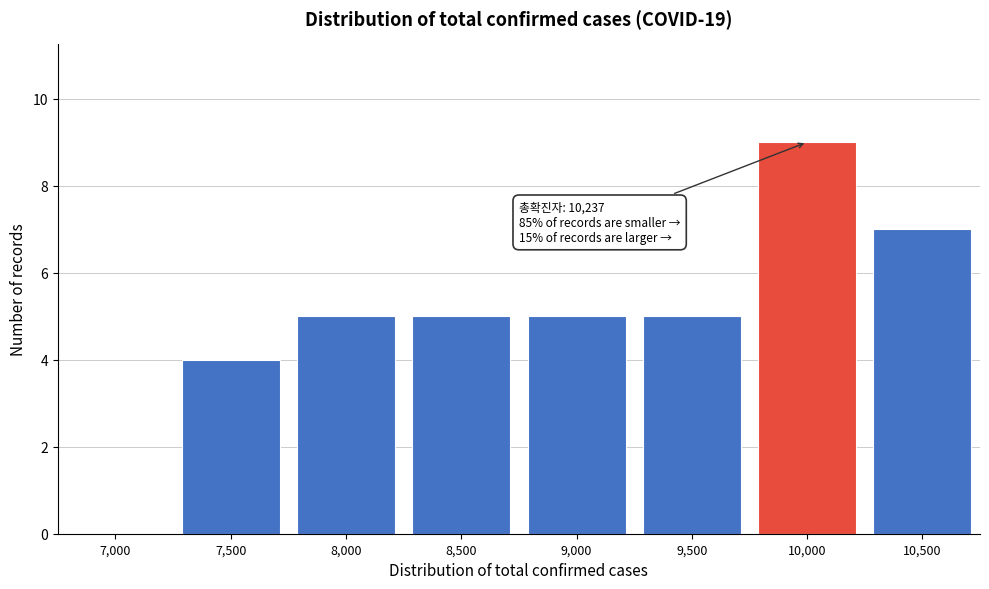

Reading left to right, extract all data points from this chart.

7,000=0	7,500=4	8,000=5	8,500=5	9,000=5	9,500=5	10,000=9	10,500=7